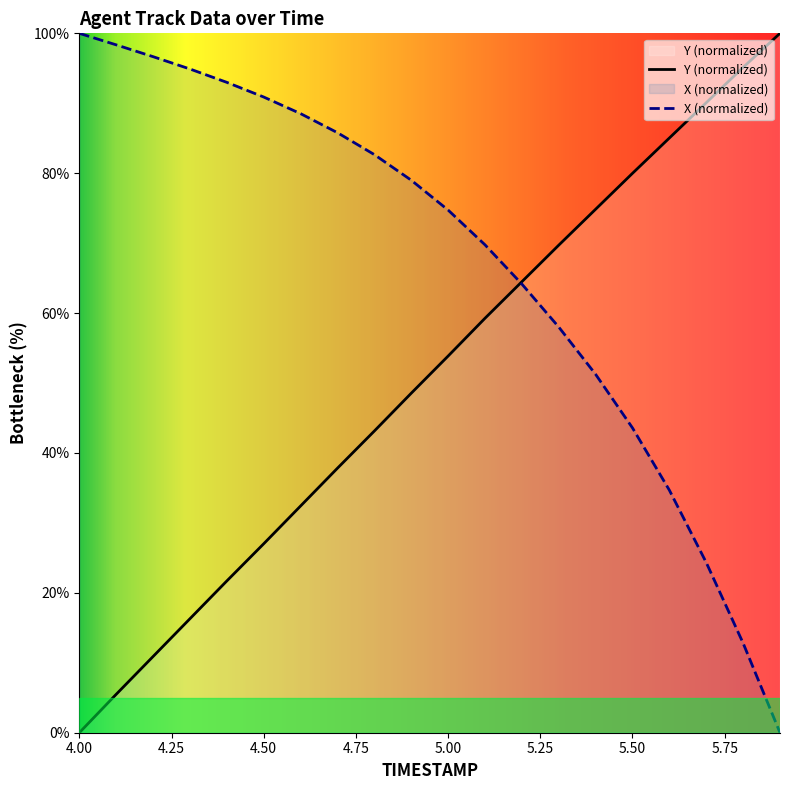

What is the approximate value of X at 4.3?

94.9